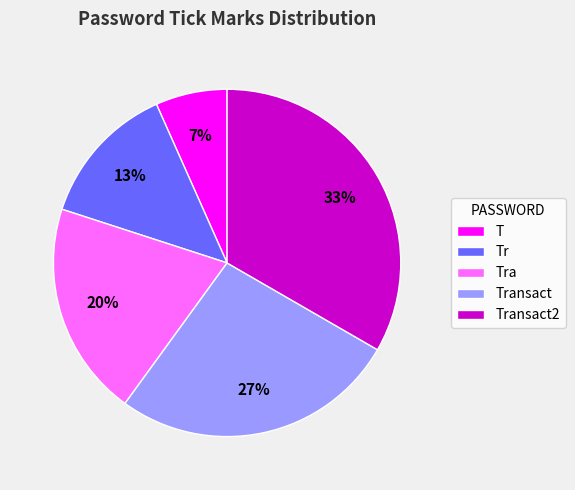

Count the number of slices in the pie.

5